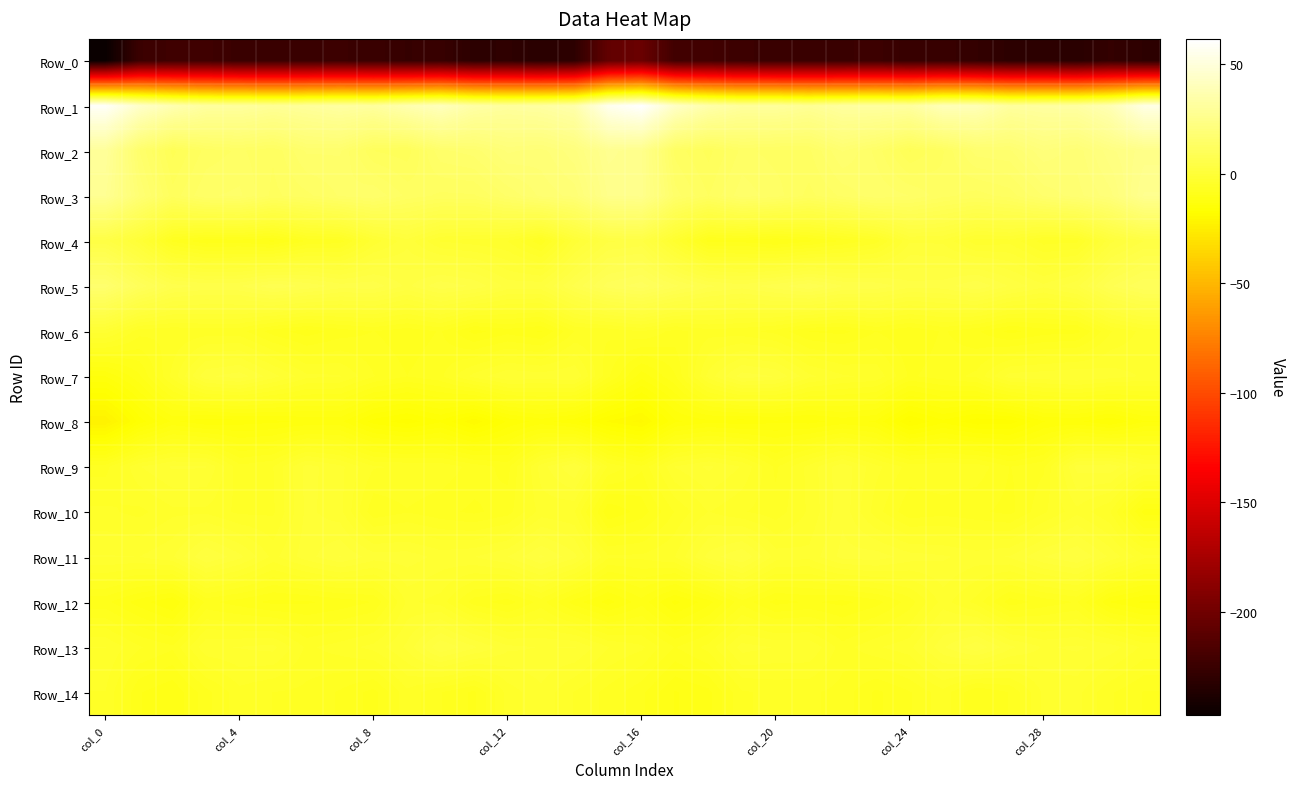

Reading right to left, what are all the values shown in this chart?

Row_0: -230.7	-227.8	-232.8	-230.9	-231.1	-228.0	-226.3	-226.5	-223.9	-224.8	-224.8	-224.8	-224.3	-221.7	-221.9	-203.2	-206.6	-230.6	-232.7	-230.2	-231.1	-226.3	-227.0	-225.0	-224.3	-224.7	-224.8	-225.1	-222.8	-222.9	-224.7	-247.4
Row_1: 53.0	38.1	32.5	32.0	31.1	38.6	39.4	31.5	31.9	31.6	28.3	30.7	30.5	35.0	43.4	61.5	55.8	35.0	32.2	31.1	33.3	40.6	36.2	31.0	32.4	30.2	28.8	31.0	31.4	37.0	44.9	59.2
Row_2: 24.6	22.6	18.5	20.4	16.6	16.3	11.9	9.4	14.0	17.0	13.0	12.7	13.5	10.4	12.8	25.6	26.9	21.3	18.7	19.5	16.2	15.3	10.1	10.8	15.8	15.8	12.2	13.4	12.5	9.2	15.7	29.9
Row_3: 26.7	20.0	17.5	15.8	12.5	11.4	12.4	14.4	15.4	13.5	11.6	13.8	15.2	12.0	14.9	25.6	25.4	18.5	17.2	14.6	11.8	11.7	12.9	15.5	14.6	12.9	11.7	14.7	14.3	11.3	18.1	27.7
Row_4: 3.5	0.7	-5.2	-5.4	-2.9	-3.3	-0.4	-0.2	-5.5	-7.1	-8.8	-9.9	-8.9	-8.9	-3.0	3.9	3.4	-0.7	-6.9	-3.7	-3.1	-2.6	0.7	-2.0	-6.7	-7.2	-10.0	-9.2	-9.4	-7.5	-0.6	4.1
Row_5: 10.8	8.2	3.3	1.5	3.4	5.9	4.2	4.0	5.6	6.1	8.3	6.7	5.4	6.2	8.7	11.5	10.2	6.3	2.0	1.9	4.6	5.7	3.3	5.6	5.4	7.0	8.1	5.9	5.7	6.6	10.6	16.3
Row_6: -3.3	-5.0	-8.9	-9.1	-10.1	-8.3	-7.1	-8.4	-7.3	-8.9	-8.6	-6.5	-5.7	-5.4	-6.6	-4.9	-5.8	-6.1	-9.9	-9.0	-10.2	-7.2	-8.1	-7.3	-8.0	-9.2	-7.9	-5.6	-5.6	-6.0	-5.6	-1.9
Row_7: -2.6	-1.9	-1.2	-1.6	-1.8	-5.8	-6.7	-7.5	-4.0	-3.5	-2.1	1.1	1.8	-2.0	-8.6	-11.7	-7.0	-1.3	-1.8	-1.3	-3.2	-6.3	-7.3	-6.0	-3.6	-3.3	-0.8	1.8	0.9	-4.5	-10.0	-13.3
Row_8: -13.4	-15.7	-14.3	-14.6	-17.6	-17.8	-16.1	-18.3	-13.5	-12.8	-13.8	-13.6	-14.0	-13.7	-14.8	-19.8	-18.3	-15.5	-14.0	-15.6	-19.1	-15.9	-17.6	-16.3	-13.0	-13.1	-13.6	-13.9	-14.3	-13.1	-16.5	-22.9
Row_9: -1.9	0.8	0.4	-6.3	-7.3	-5.3	-5.2	-5.3	-3.3	-0.4	-3.2	-6.4	-2.6	-1.0	-2.4	-7.1	-5.0	1.2	-1.9	-7.8	-6.6	-5.2	-5.0	-4.8	-2.1	-0.8	-4.9	-5.7	-1.2	-1.1	-2.6	-6.5
Row_10: -11.4	-4.9	-2.8	-5.1	-7.7	-7.0	-6.6	-7.0	-4.3	-0.3	-3.5	-5.6	-4.8	-3.6	-6.0	-9.2	-10.8	-3.6	-3.2	-6.6	-7.6	-6.9	-6.2	-7.0	-2.0	-0.9	-5.1	-5.2	-4.0	-4.0	-5.2	-4.7
Row_11: -3.3	-0.3	2.4	1.1	-1.1	-1.8	-1.1	-0.6	0.6	0.4	-2.1	-1.8	2.5	0.4	-3.7	-4.6	-4.7	0.3	2.6	-0.1	-1.3	-1.7	-0.6	-0.6	1.2	-0.6	-2.9	0.3	2.5	-1.4	-2.5	-2.4
Row_12: -13.6	-12.2	-7.2	-8.1	-9.2	-5.4	-3.1	-6.7	-9.0	-10.1	-9.6	-10.2	-7.7	-11.4	-13.7	-10.2	-12.7	-10.4	-6.8	-9.1	-7.9	-4.2	-3.4	-8.5	-9.3	-9.9	-10.1	-9.1	-8.2	-13.4	-11.5	-9.4
Row_13: -4.0	-1.8	-1.0	-1.4	0.3	3.4	1.0	-2.9	-3.8	-5.5	-2.6	-2.5	-1.9	-5.6	-7.4	-4.6	-3.6	-1.2	-1.3	-0.9	1.4	3.6	-1.0	-3.2	-4.3	-5.1	-2.1	-2.4	-2.7	-7.1	-5.9	-3.7
Row_14: -7.4	-5.9	-3.3	-3.4	-7.2	-8.5	-5.3	-7.4	-8.8	-6.5	-5.9	-5.8	-6.2	-10.1	-11.0	-8.2	-6.5	-5.0	-2.7	-4.4	-8.8	-7.2	-5.2	-8.9	-7.5	-6.4	-6.1	-5.3	-7.8	-10.7	-9.6	-4.9